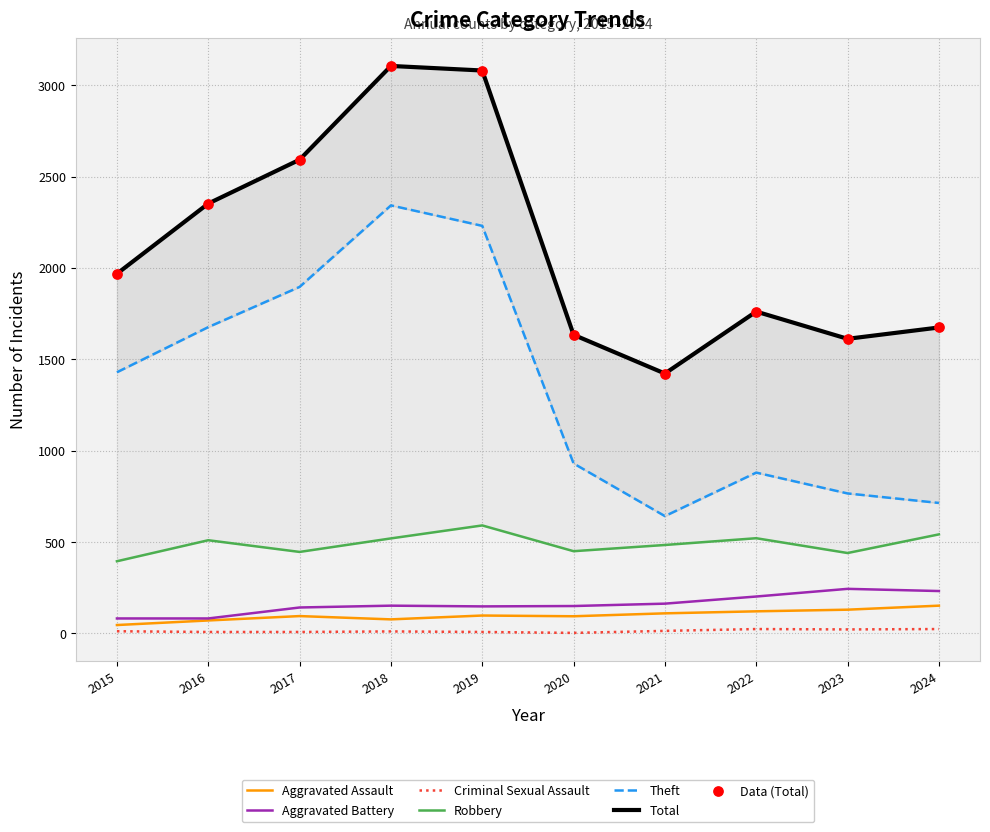

Which series has the widest spread of Y values?

Theft